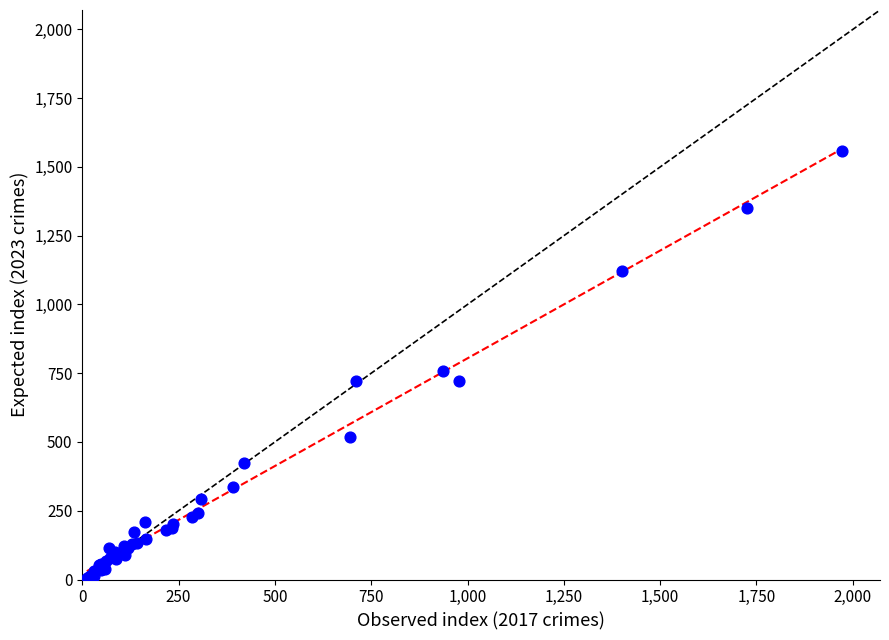

What Y value in the scatter plot is closest to 783?

757